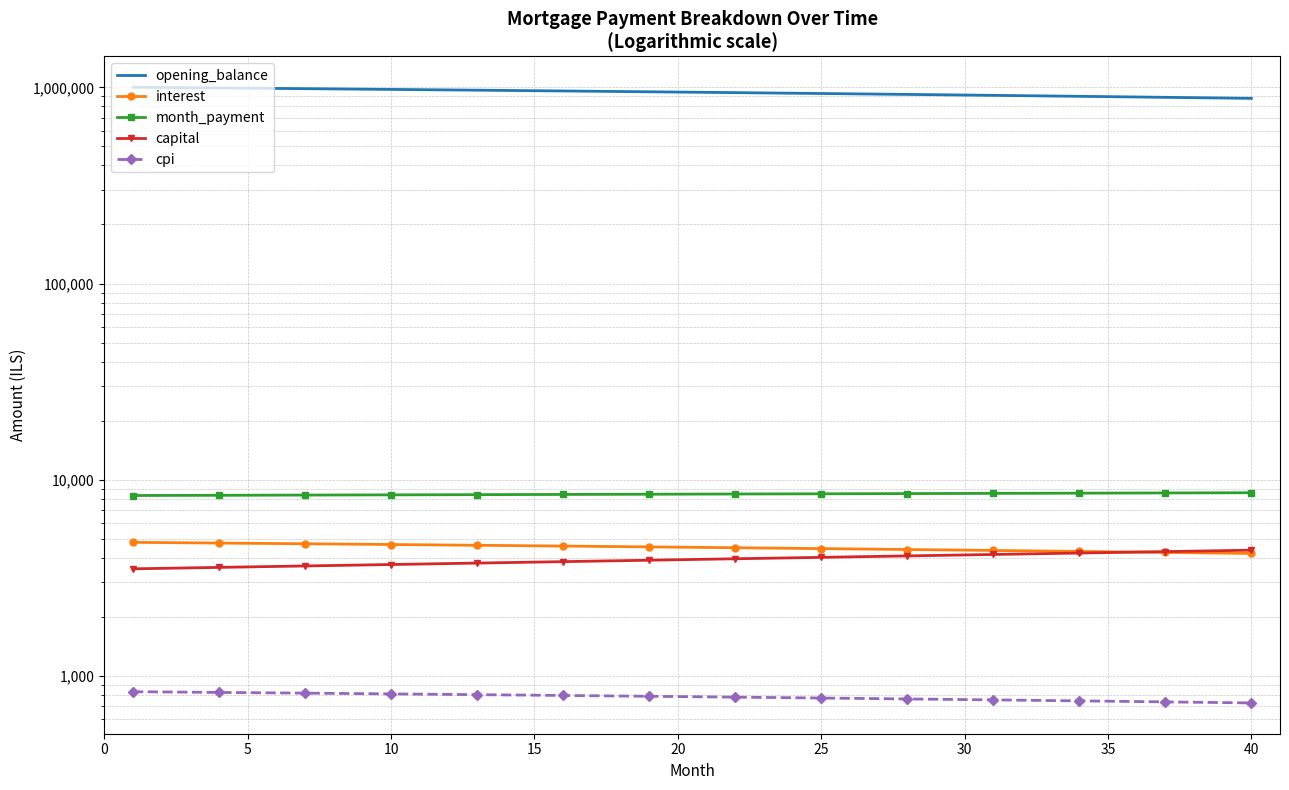

What is the average value of the opening_balance series?

942736.8